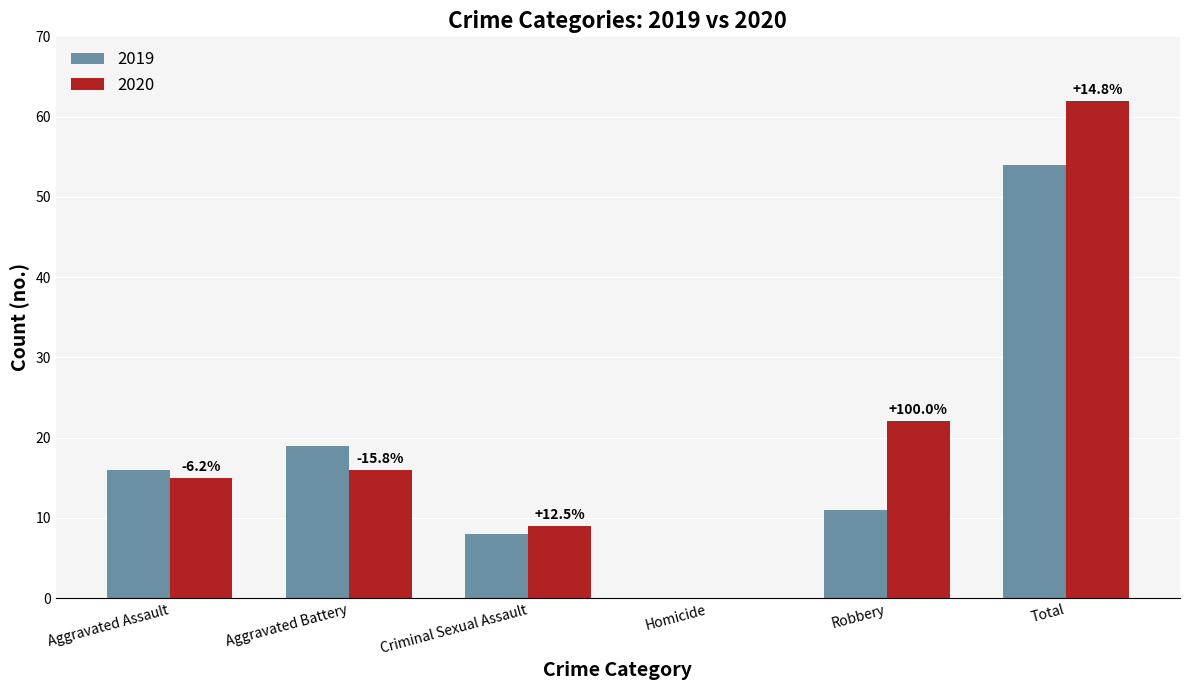

The 2019 series shows 2 at Criminal Sexual Assault. True or false?

False